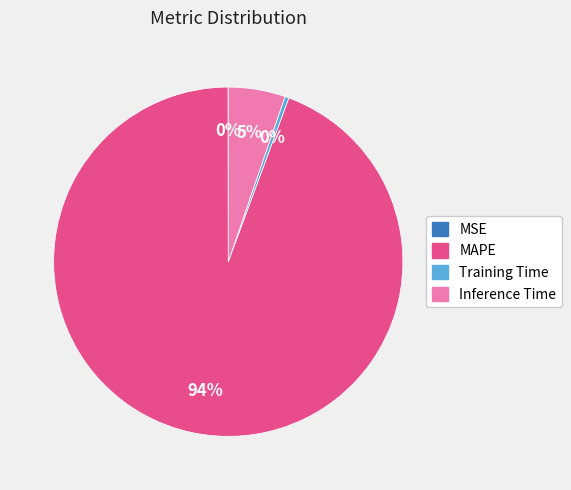

Which has a higher value, Inference Time or Training Time?

Inference Time